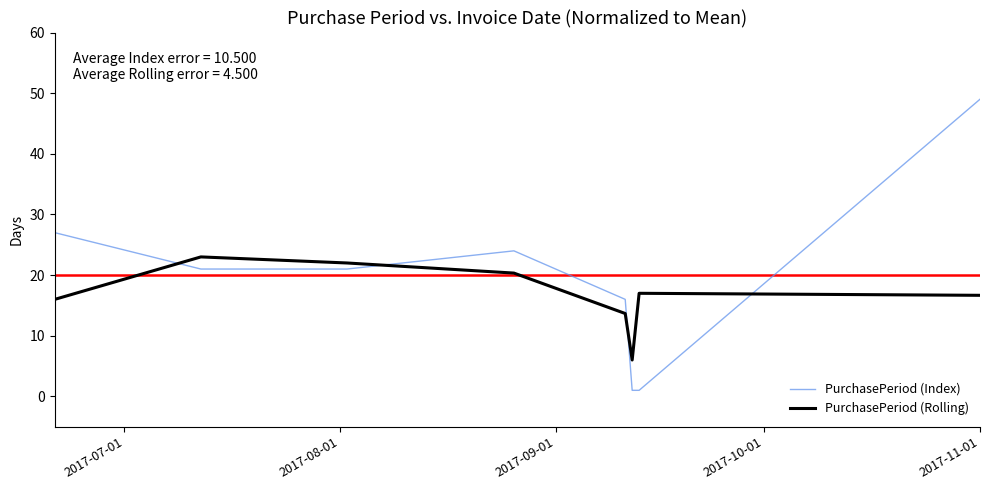

What is the difference between the maximum and minimum values in the PurchasePeriod (Rolling) series?

17.0